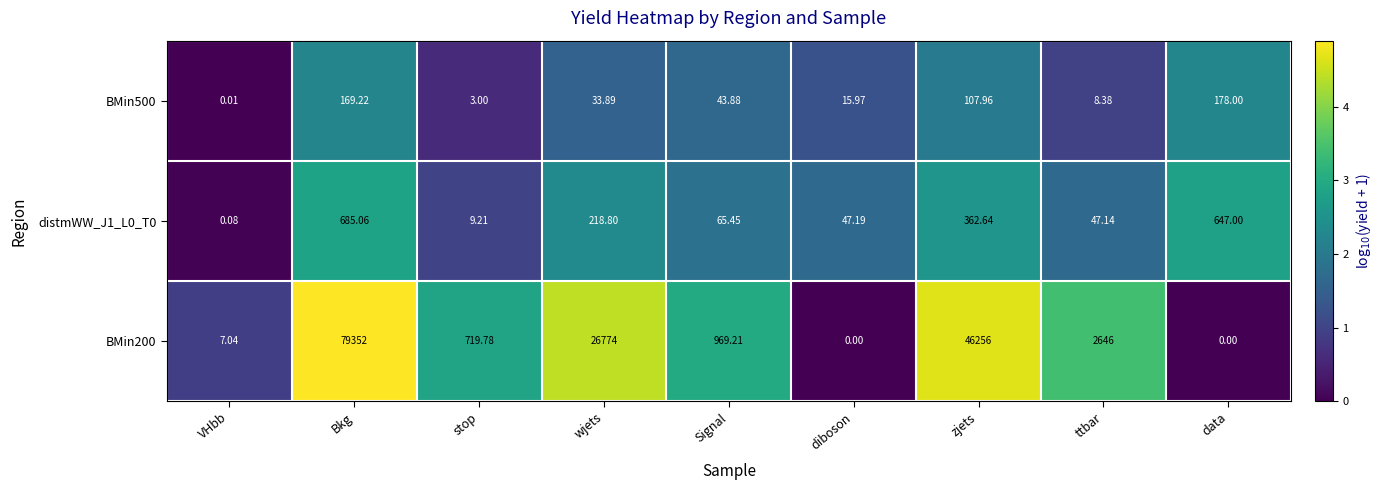

At which category is the sum across all series the highest?

Bkg